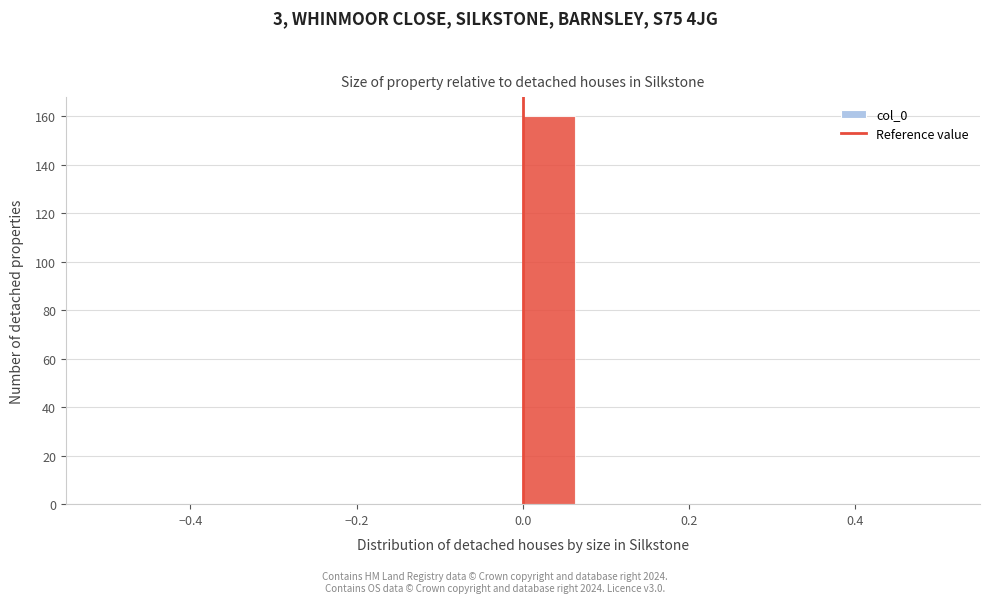

Read against the x-axis, roughly where is the centre of the tallest bar?

0.04